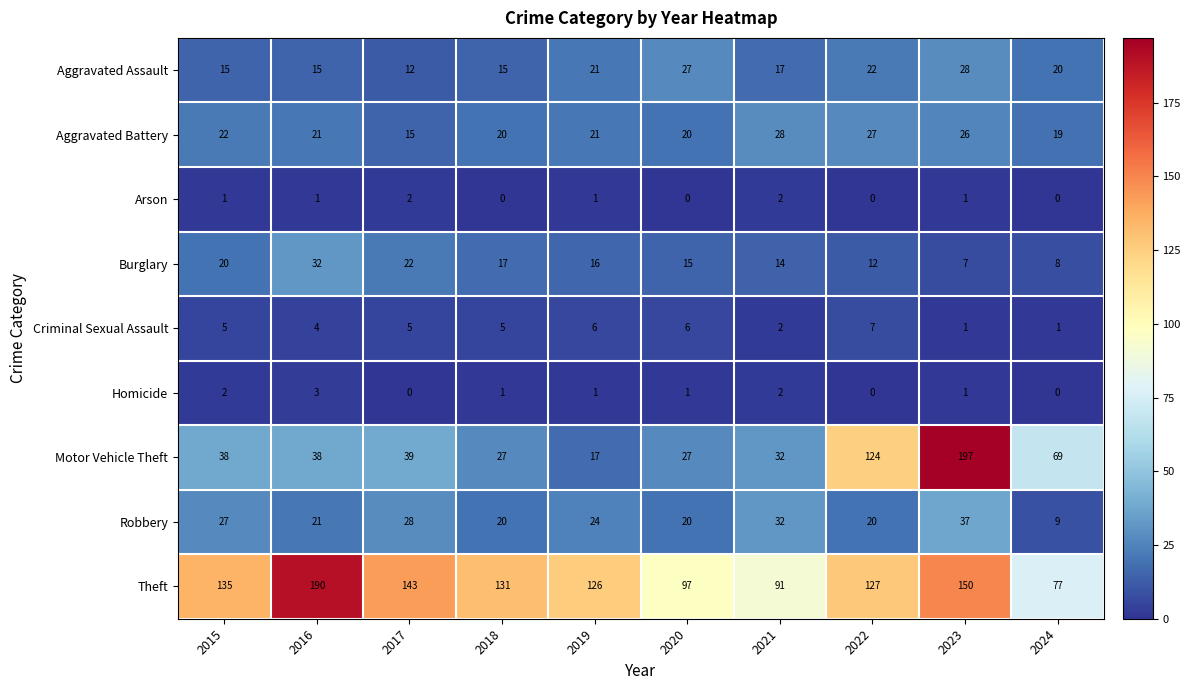

Rank the series at 2015 from lowest to highest value.

Arson, Homicide, Criminal Sexual Assault, Aggravated Assault, Burglary, Aggravated Battery, Robbery, Motor Vehicle Theft, Theft